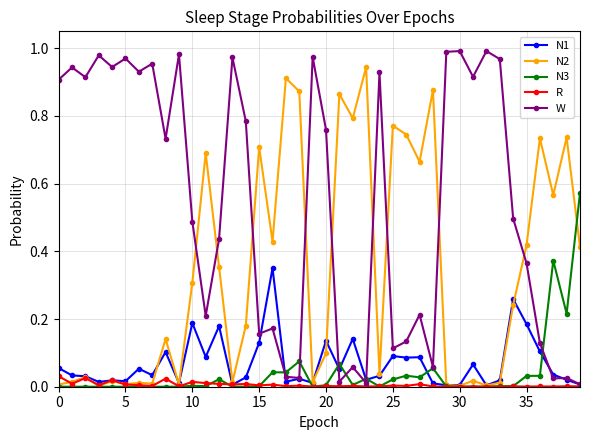

Which series has the largest total across all categories?

W